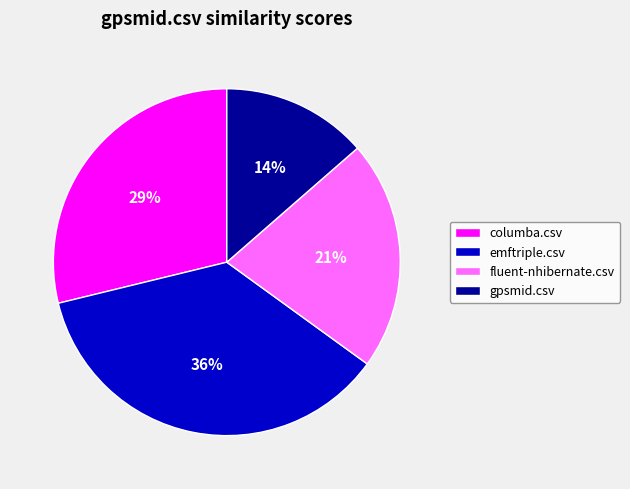

Does any single category account for the majority?

No